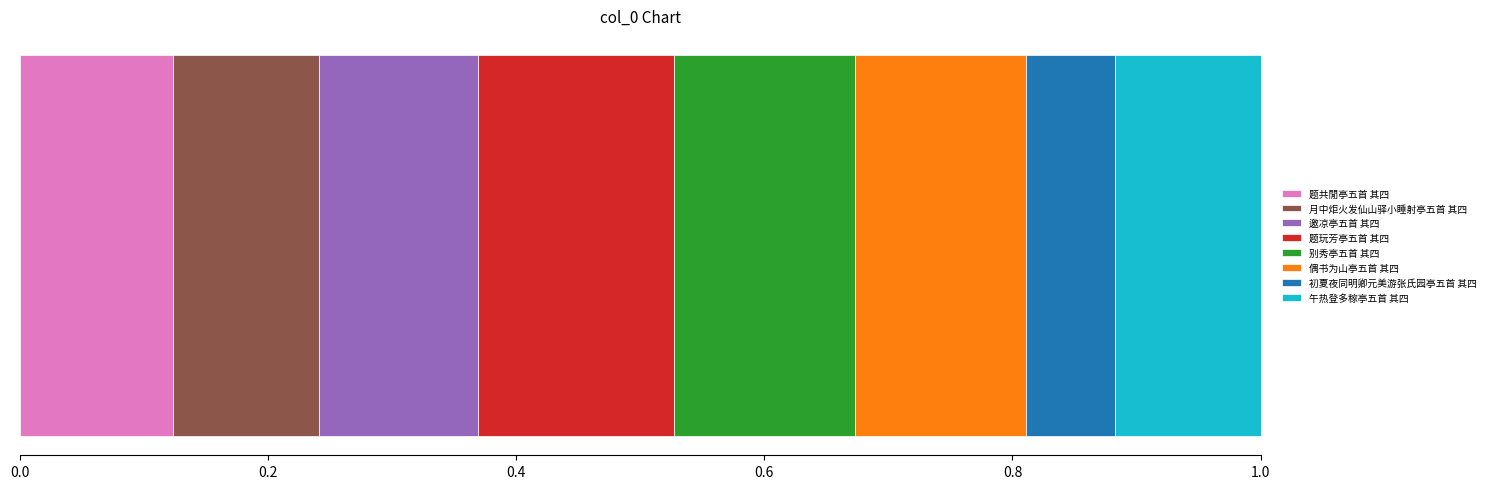

How many categories are shown in the chart?

1